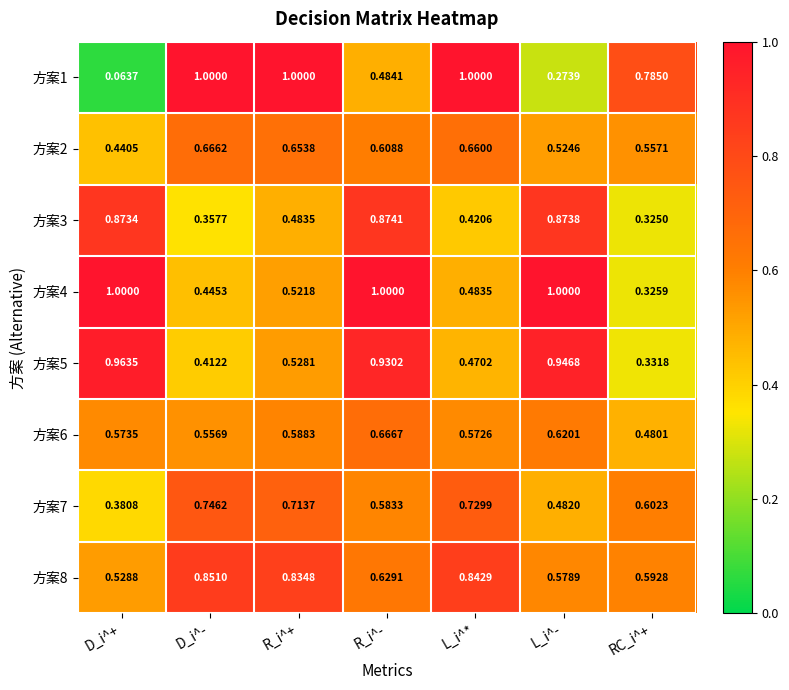

At which category is the sum across all series the highest?

R_i^-